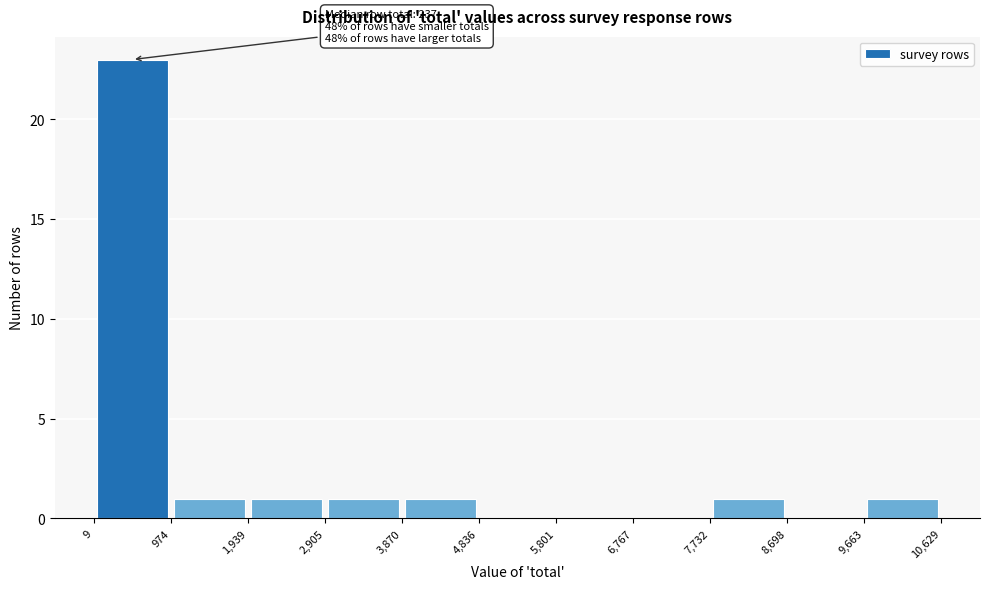

Over which range of the x-axis is the bar tallest?

9 to 974